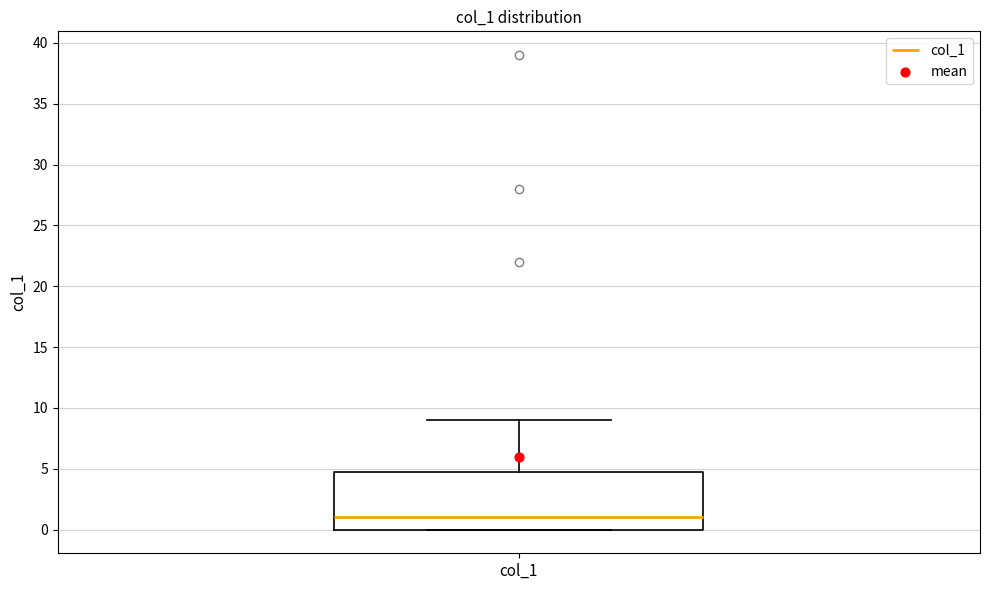

Where is the lower edge of the box for col_1 on the y-axis? The values are not printed on the chart, so give them approximately, as read against the axis.

0